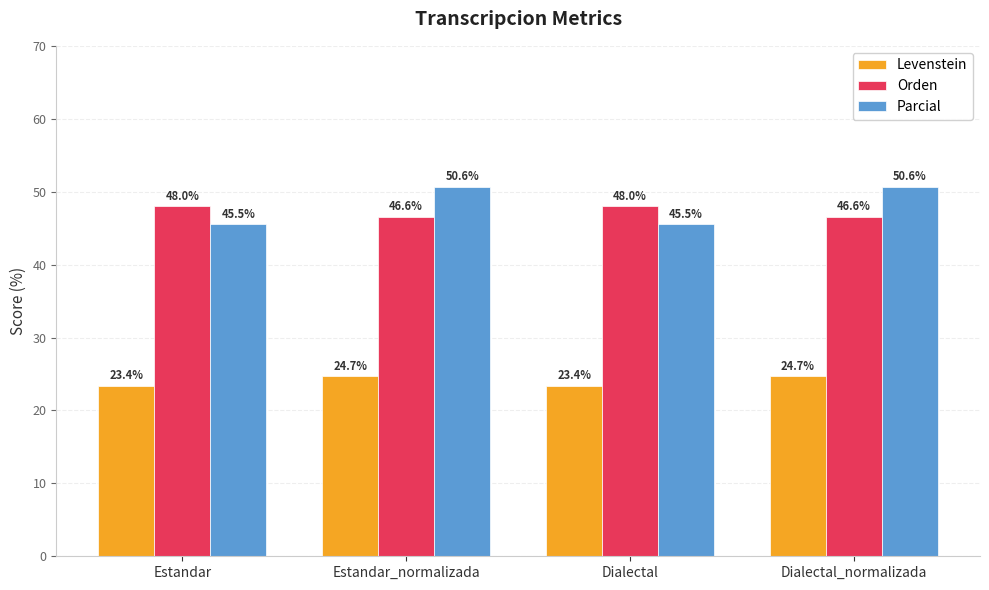

The value of Parcial at Estandar is 45.5. True or false?

True